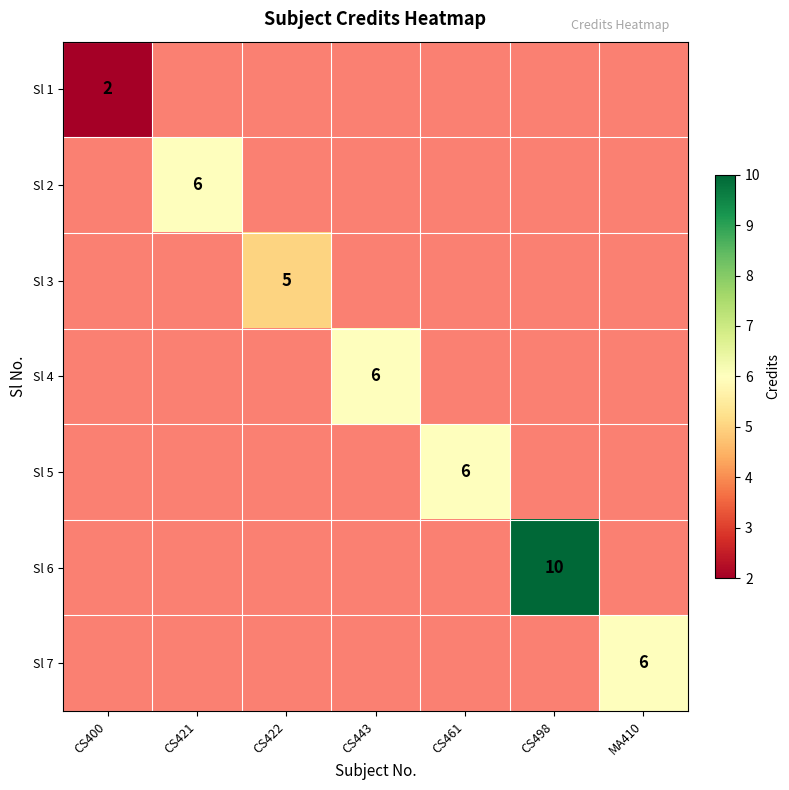

The value of Sl 3 at CS422 is 5. True or false?

True